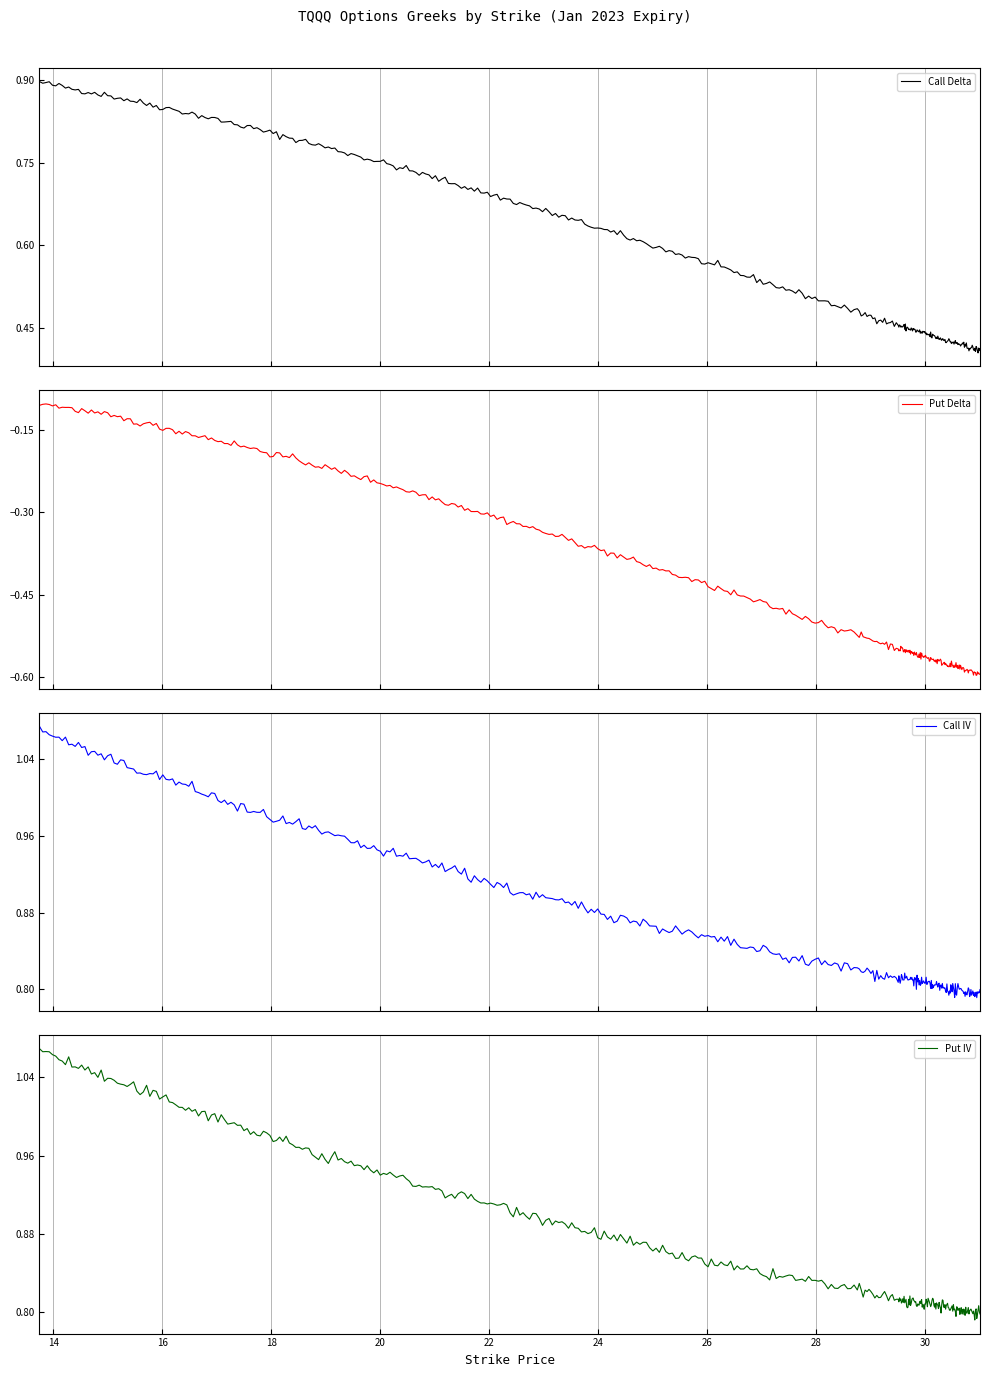

At which label does Call Delta reach its peak?

13.75